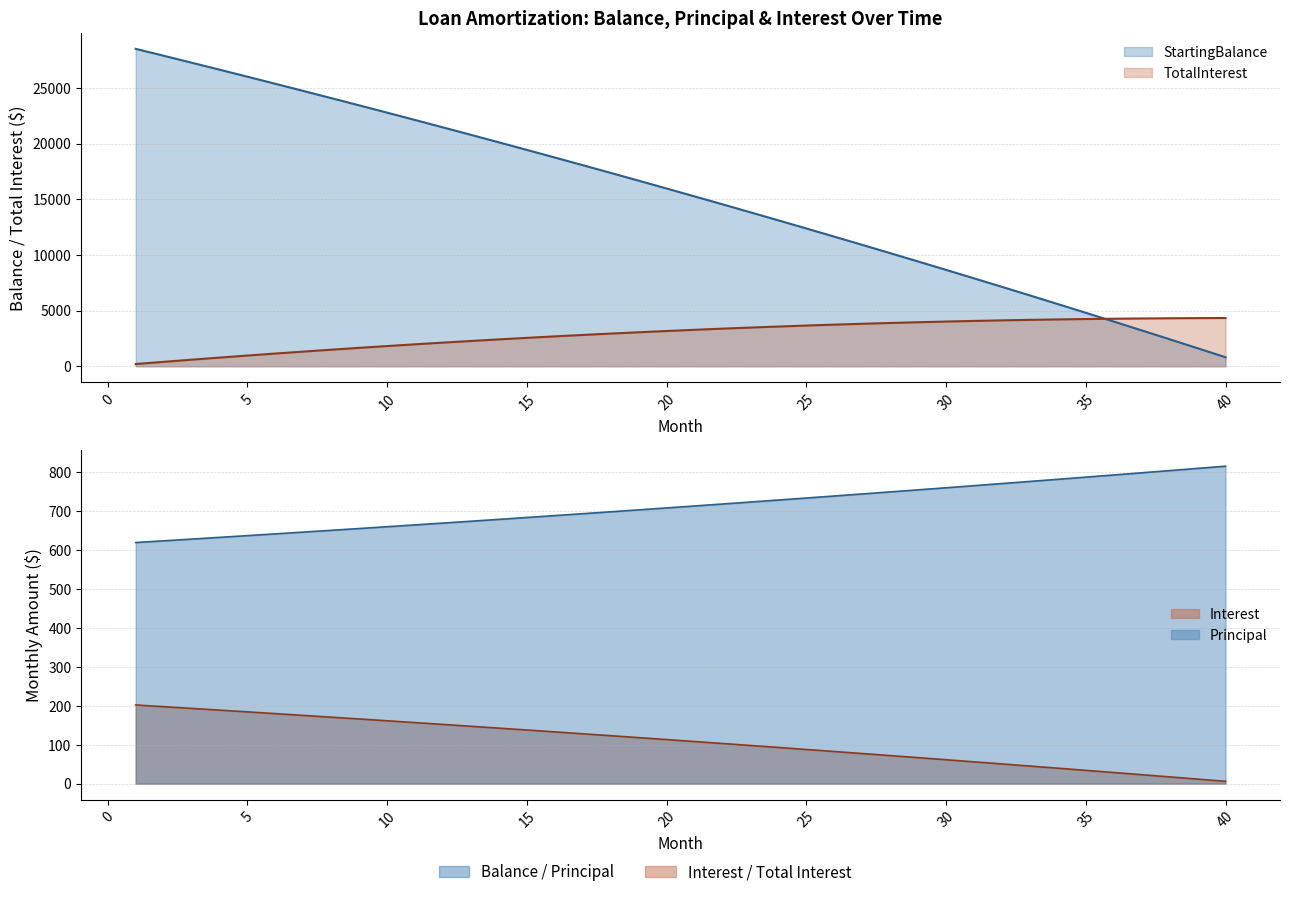

Rank the series at 8 from lowest to highest value.

Interest, Principal, TotalInterest, StartingBalance